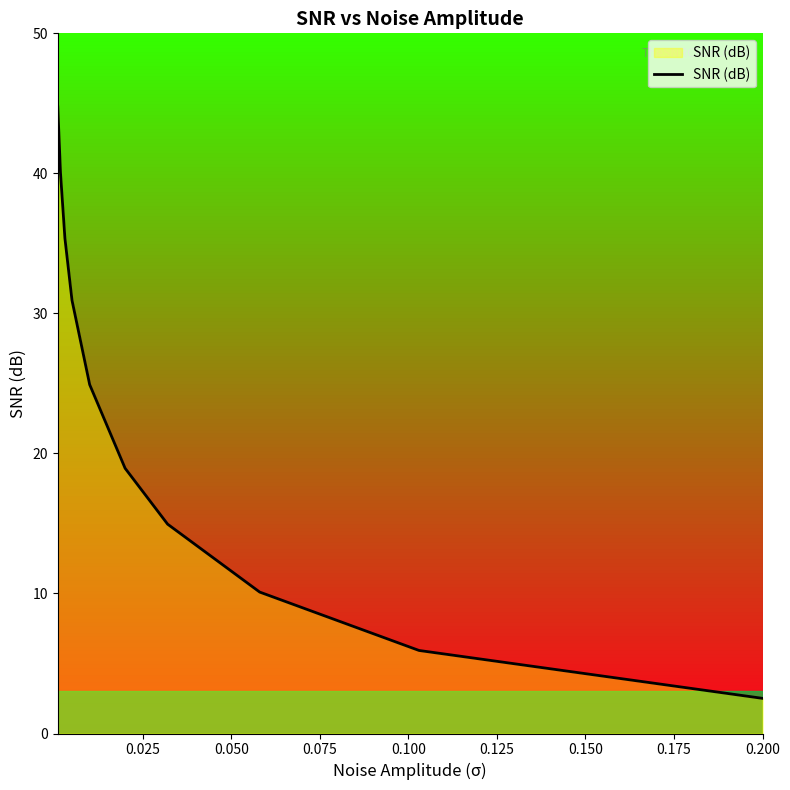

What is the greatest value displayed?

44.8